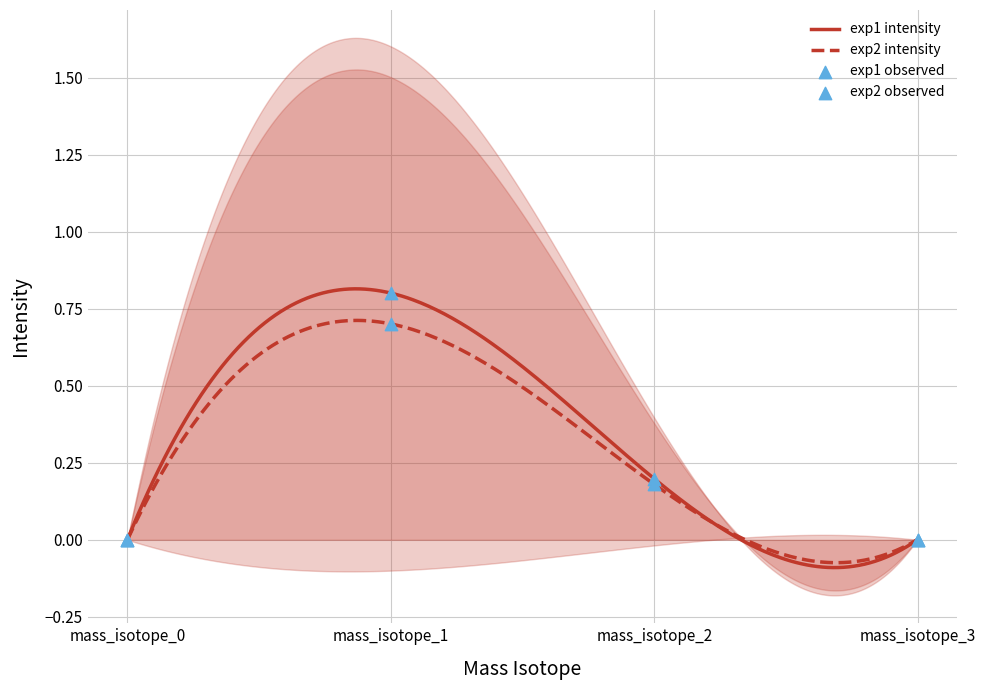

At which category is the sum across all series the highest?

mass_isotope_1